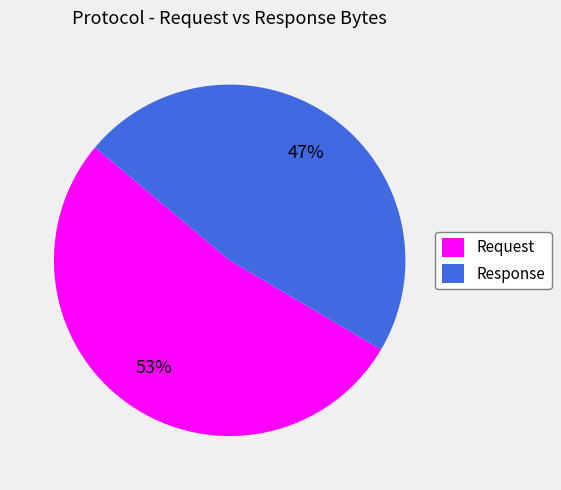

Approximately how many times larger is the value at Request compared to Response?

1.1